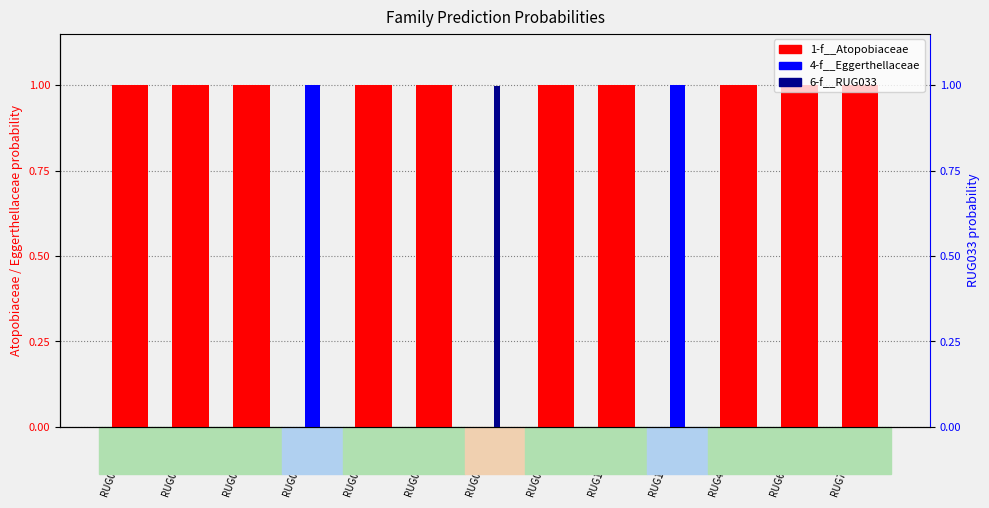

At how many categories does at least one series exceed 0?

13